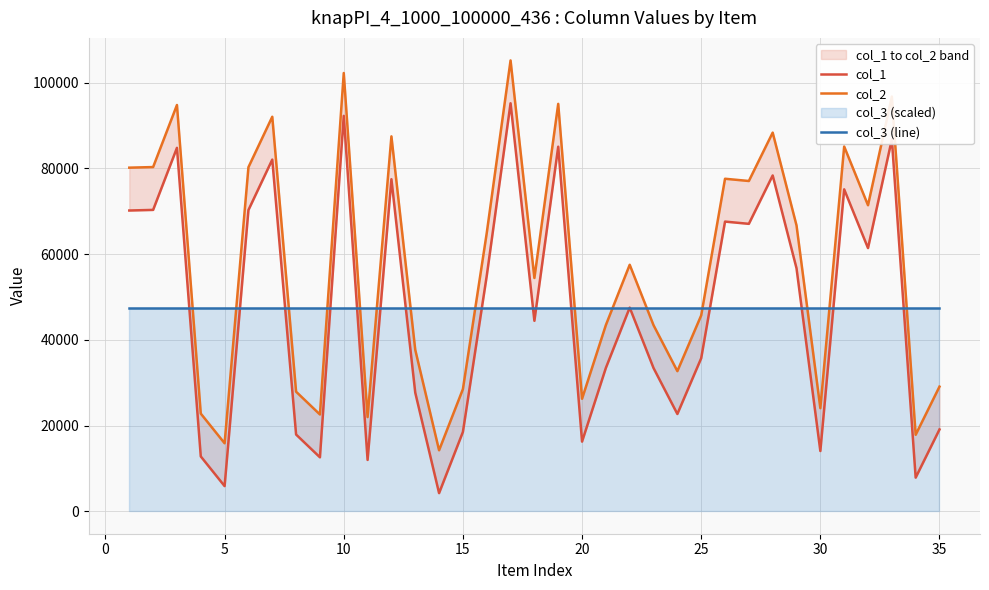

What is the minimum value for col_1?

4215.0